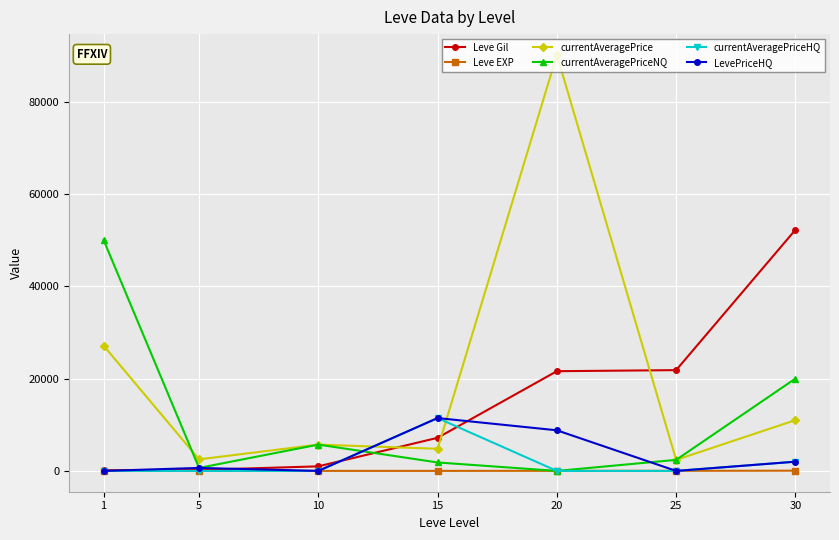

Which series has the largest total across all categories?

currentAveragePrice